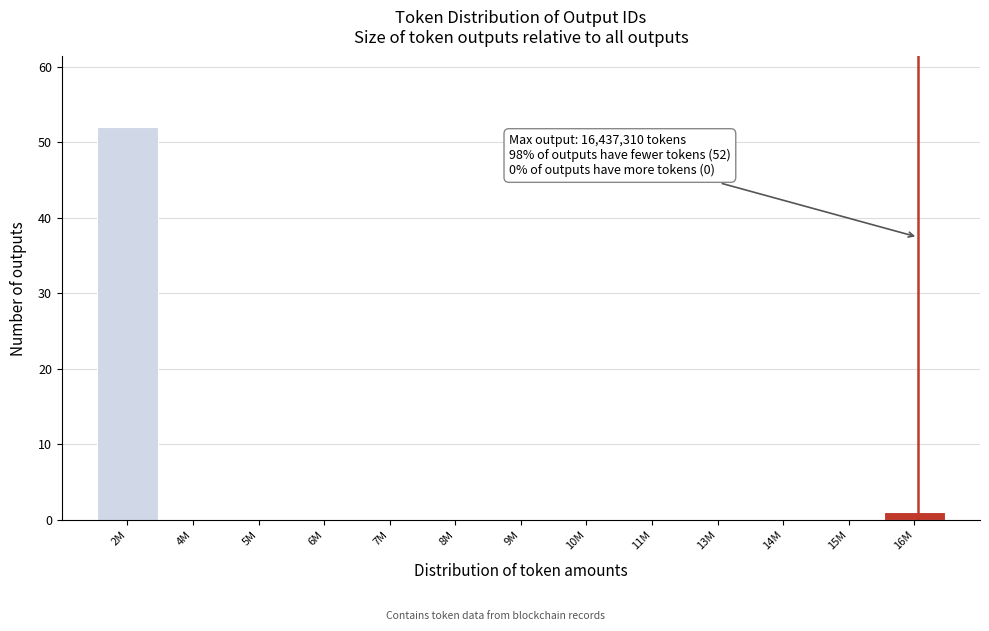

Reading right to left, transcribe all the data shown in this chart.

16M=1	15M=0	14M=0	13M=0	11M=0	10M=0	9M=0	8M=0	7M=0	6M=0	5M=0	4M=0	2M=52